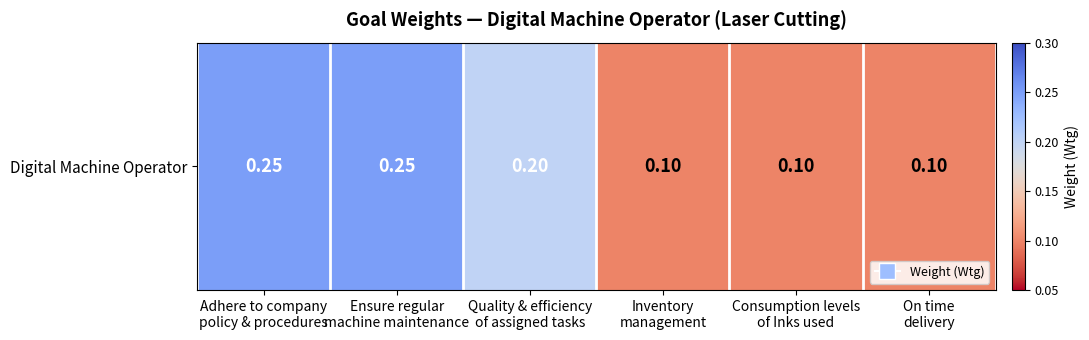

What is the difference between the maximum and second lowest values?

0.1